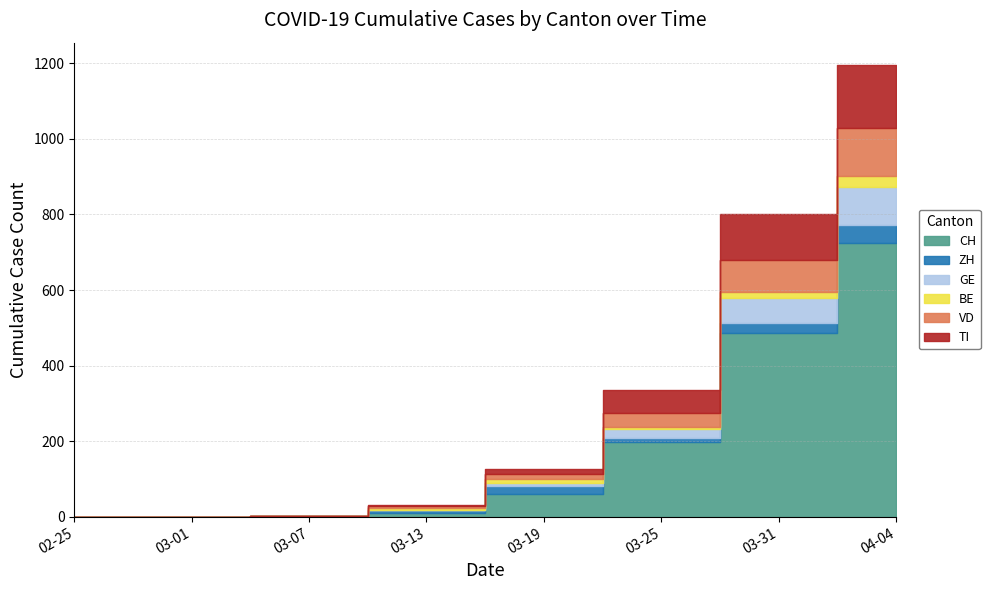

Count the number of data series in this chart.

6